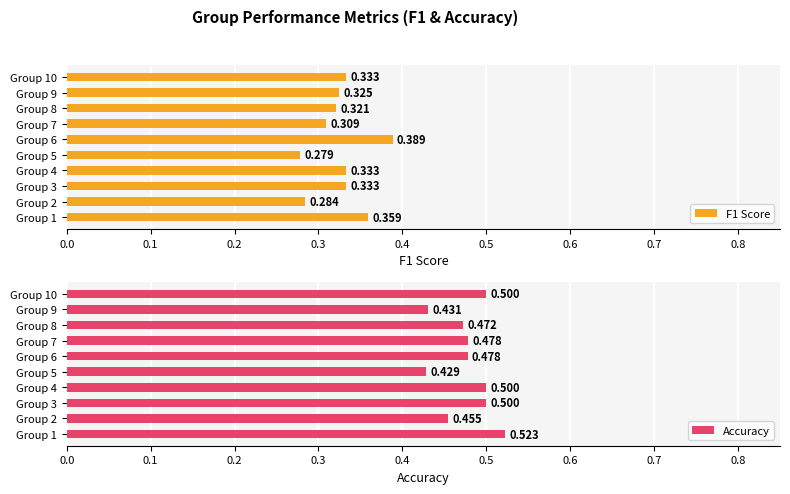

Count the number of categories in the chart.

10